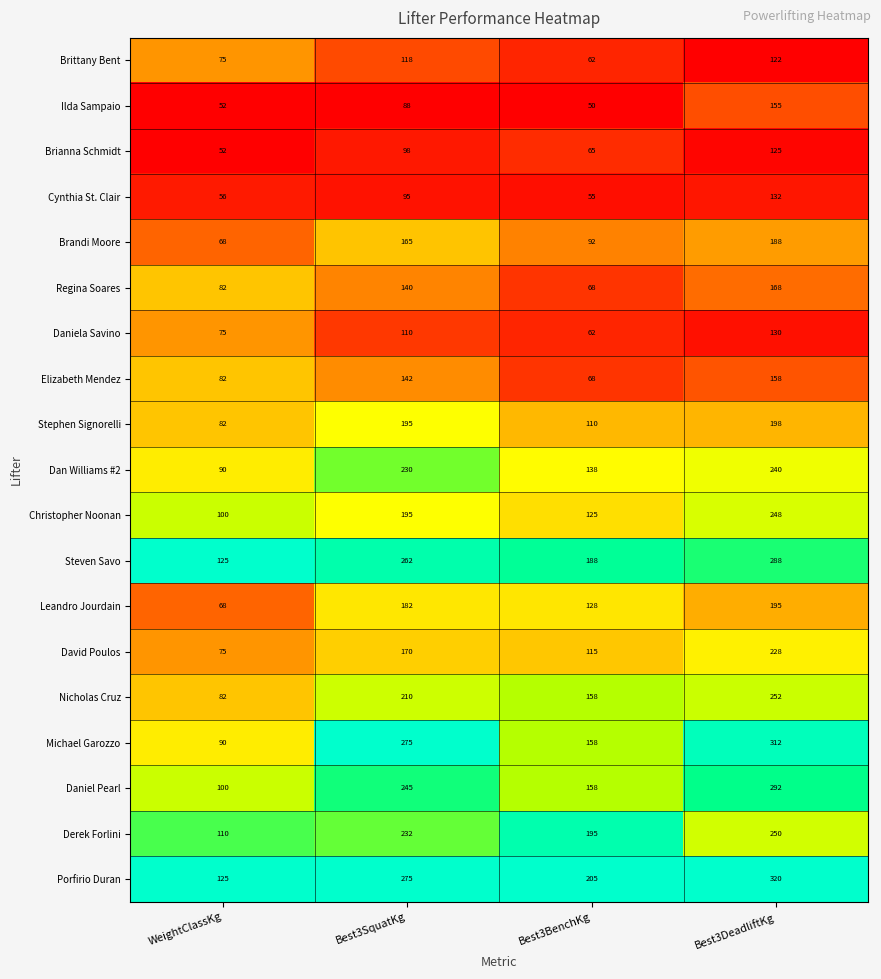

Which series has the largest range (max minus min)?

Michael Garozzo